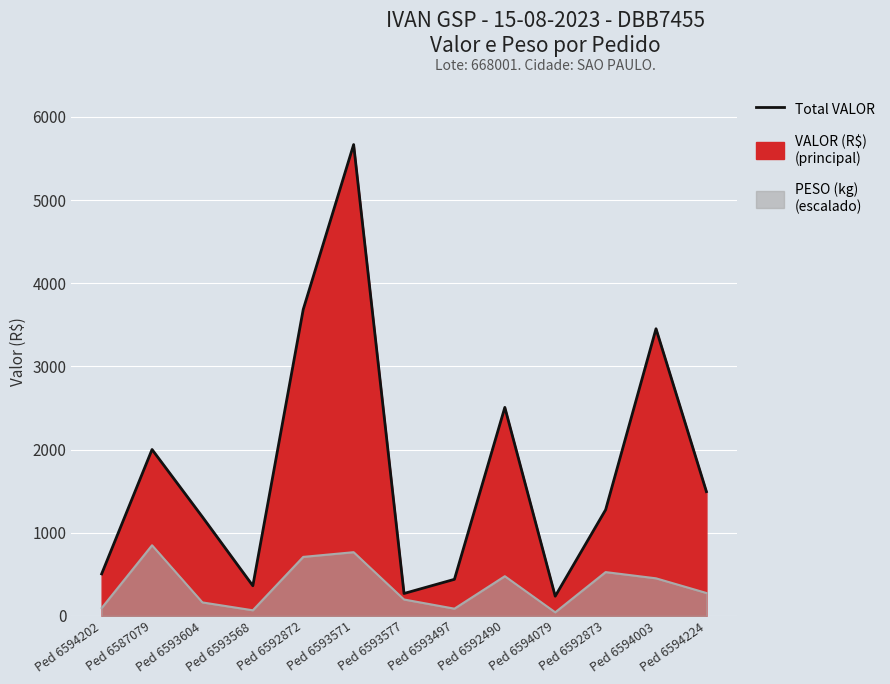

What is the label of the 13th point from the right?

Ped 6594202